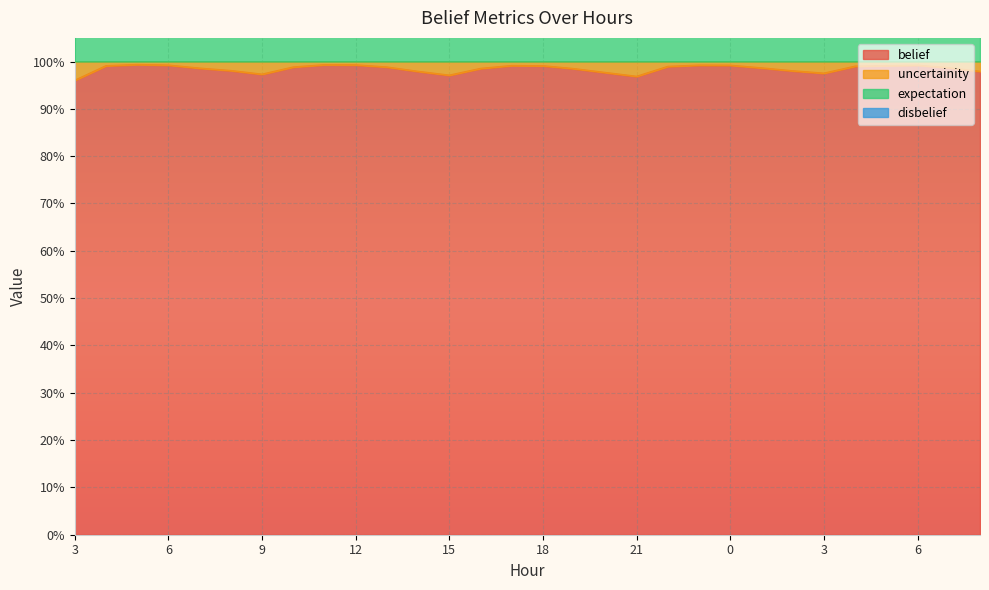

Read the expectation value at 19.

2.0